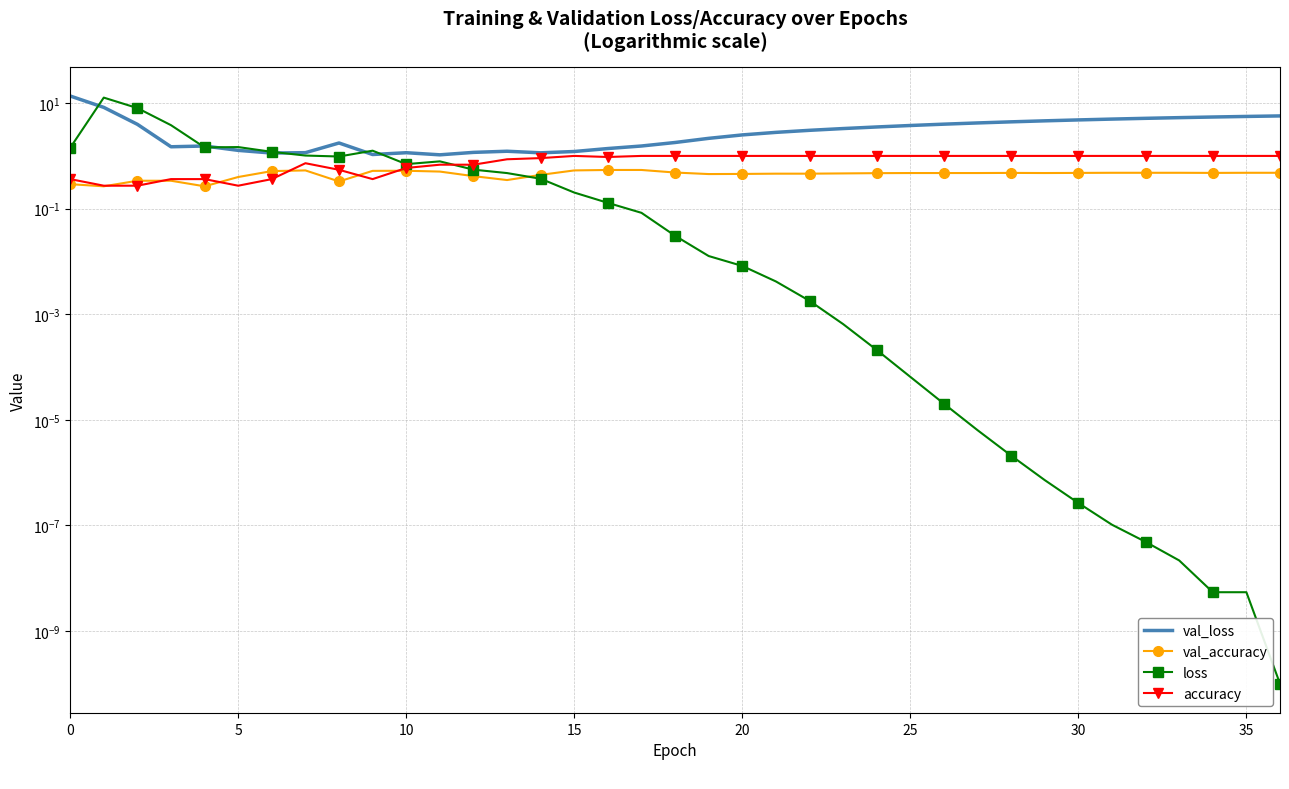

What is the value of the val_loss point at the 26th from the left?

1.3